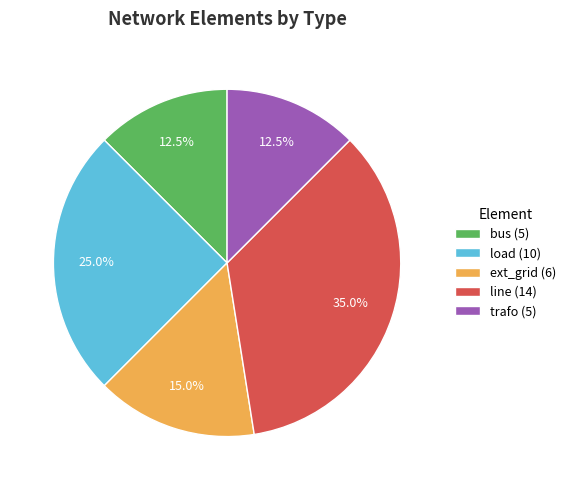

How much of the chart is everything except load?

75.0%